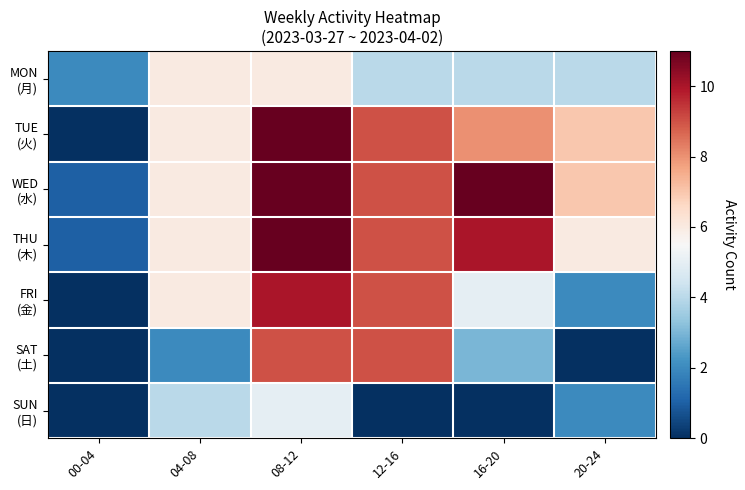

At how many categories does at least one series exceed 0?

6